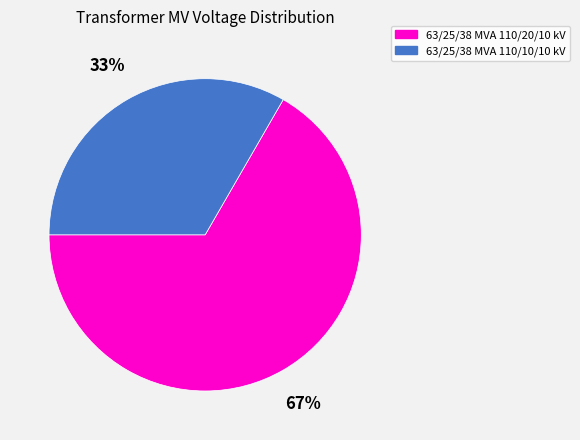

Is there any slice that represents more than half of the pie?

Yes